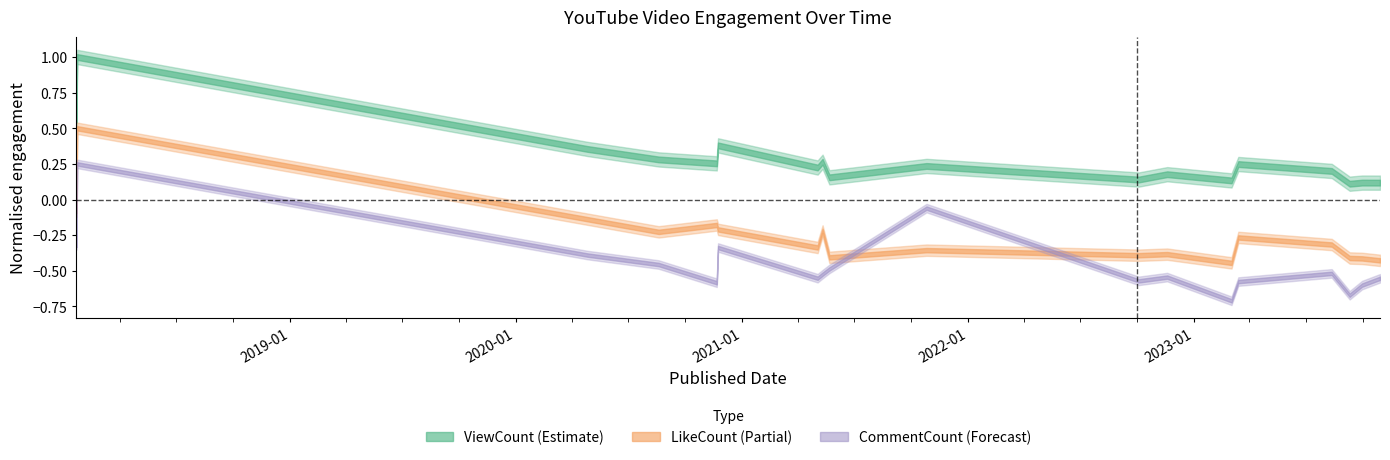

Which category has the lowest value across all series?

2023-03-03